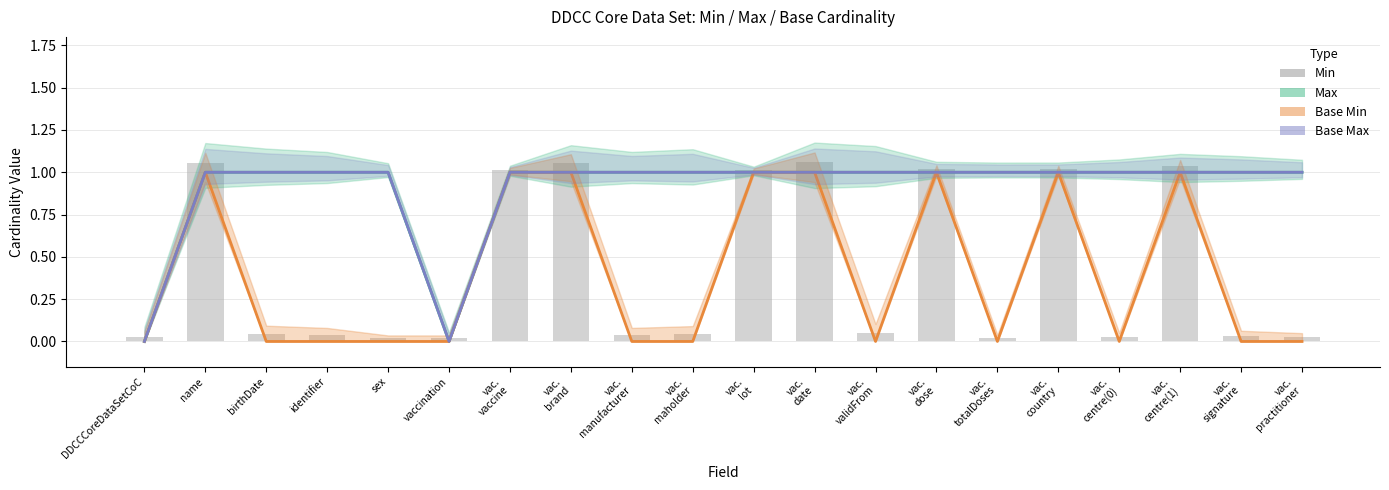

What is the difference between the values at birthDate and vac.
date?

1.0